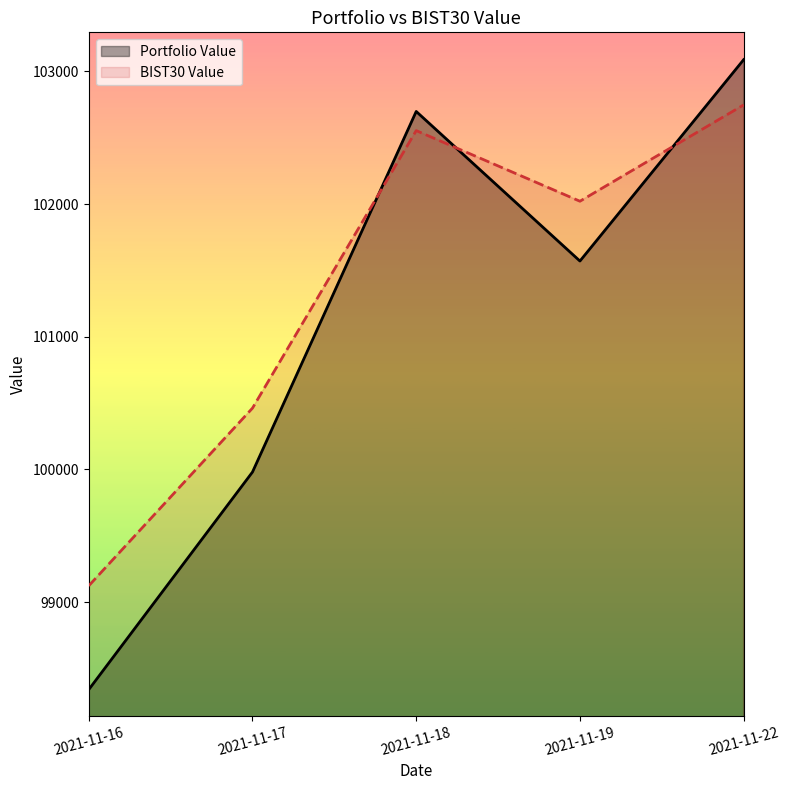

Rank the series by their average value, from lowest to highest.

Portfolio Value, BIST30 Value